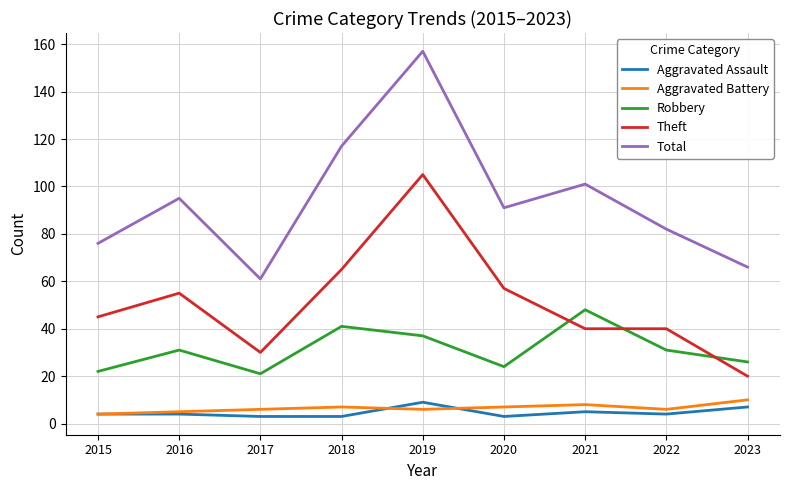

What is the approximate value of Theft at 2015?

45